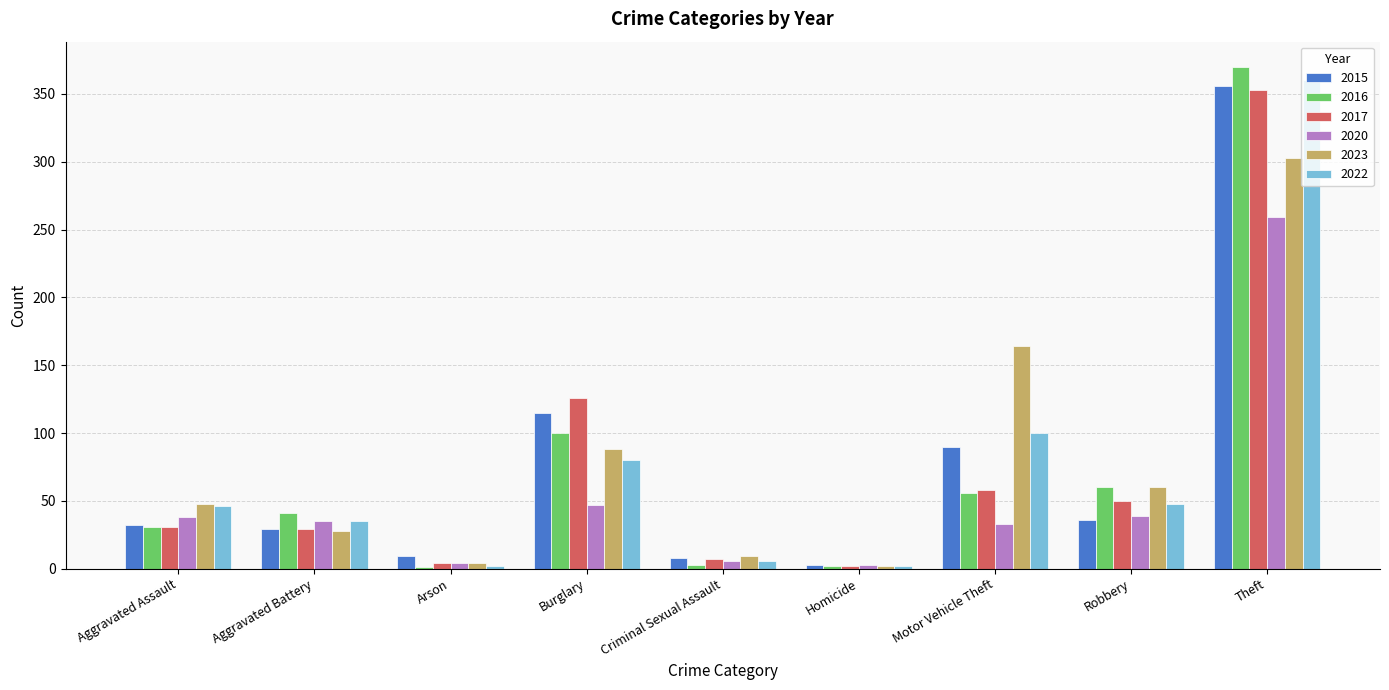

True or false: 2023 has a value of 126 at Burglary.

False